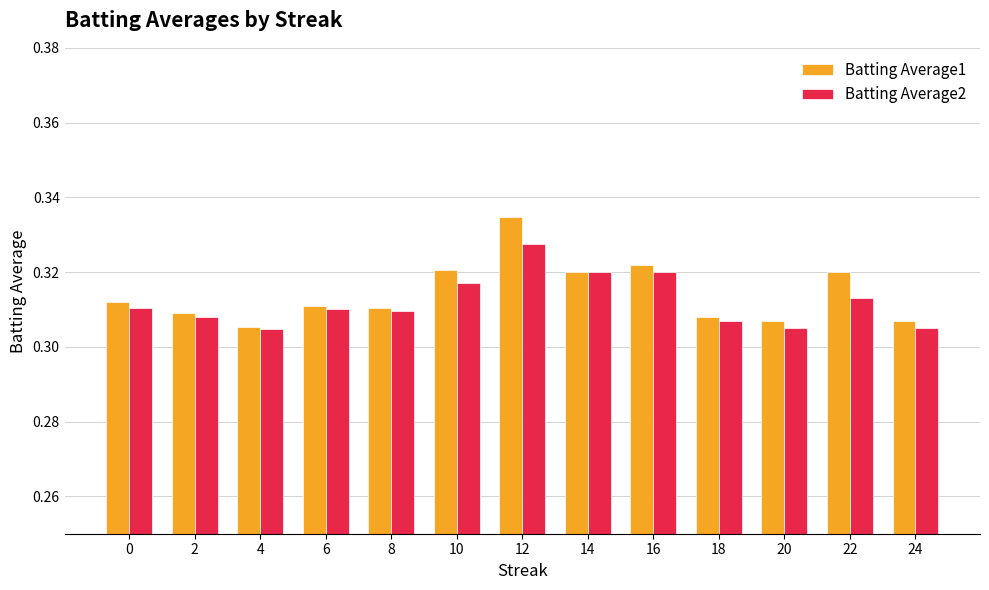

True or false: Batting Average1 has a value of 0.1 at 24.

False